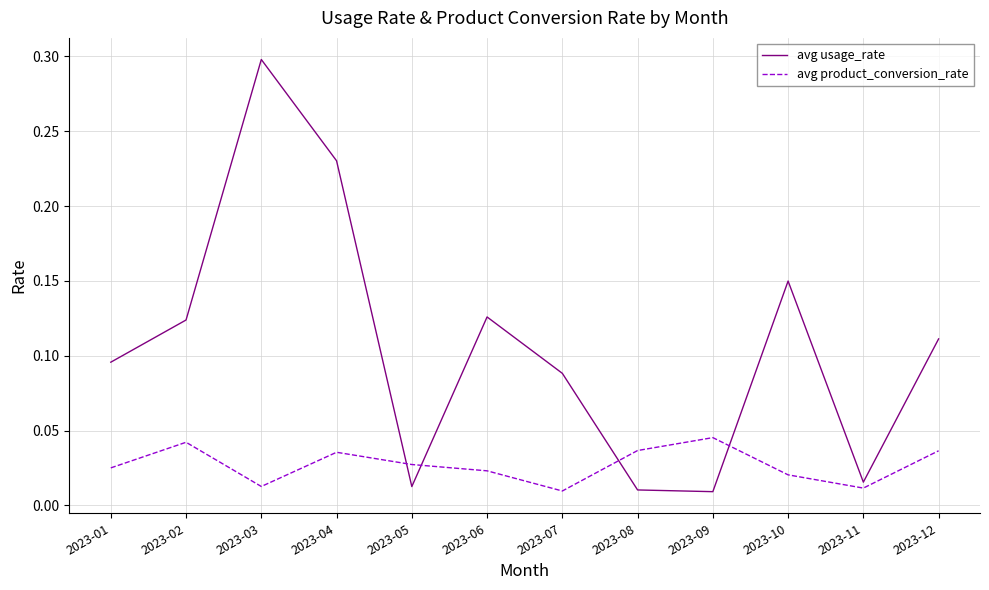

List the series in order of their peak value, lowest first.

avg product_conversion_rate, avg usage_rate